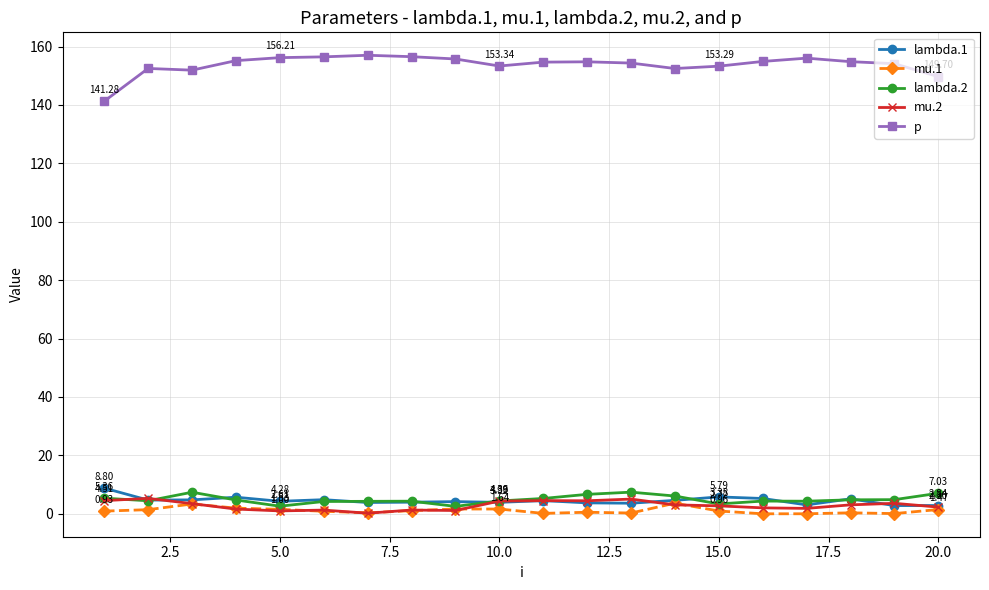

At how many categories does at least one series exceed 47?

20